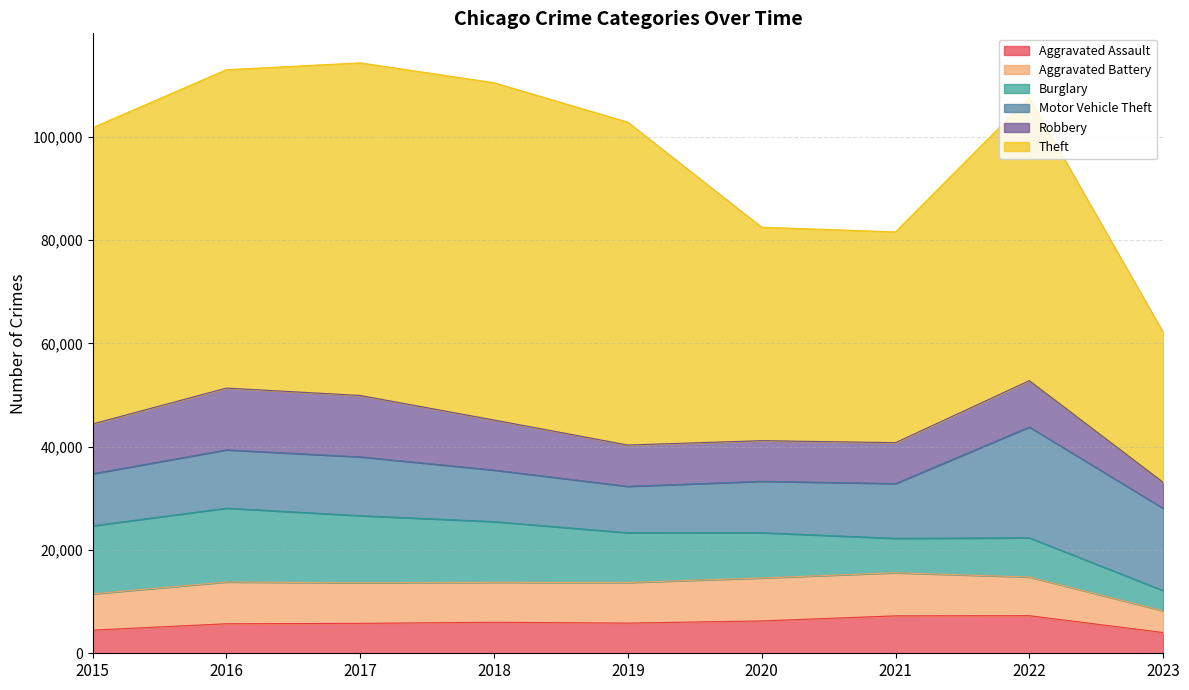

Read the Theft value at 2017, to the nearest 50.

64400